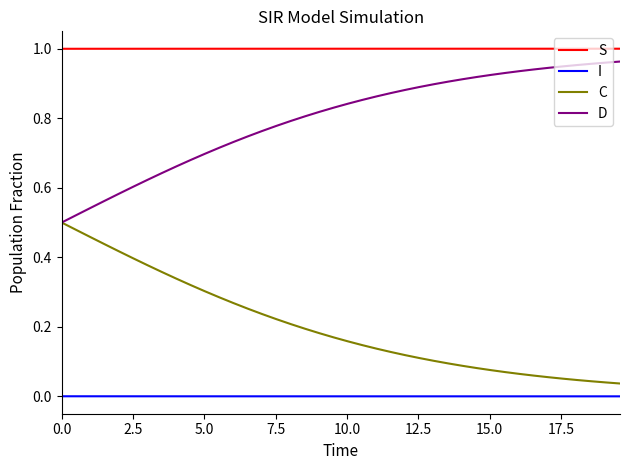

True or false: C and I intersect in this chart.

False